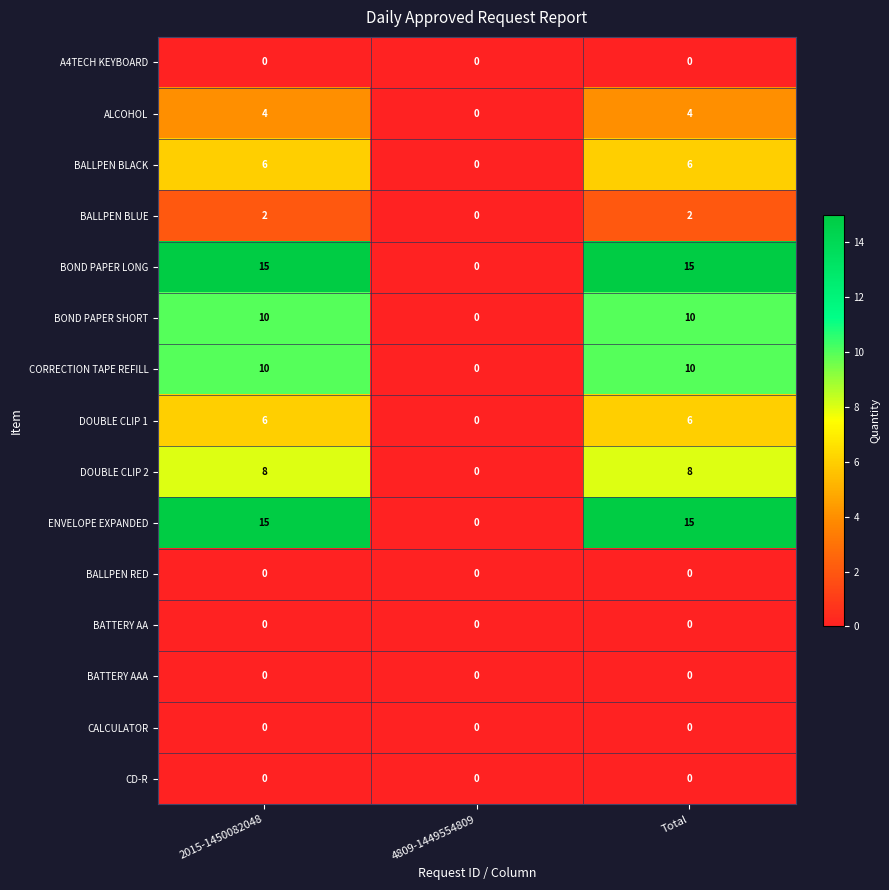

What is the spread (max minus min) of values at 2015-1450082048?

15